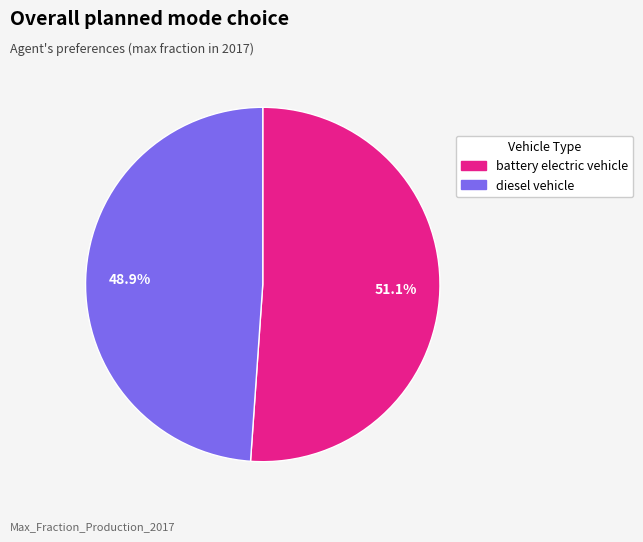

Which slice is the largest?

battery electric vehicle